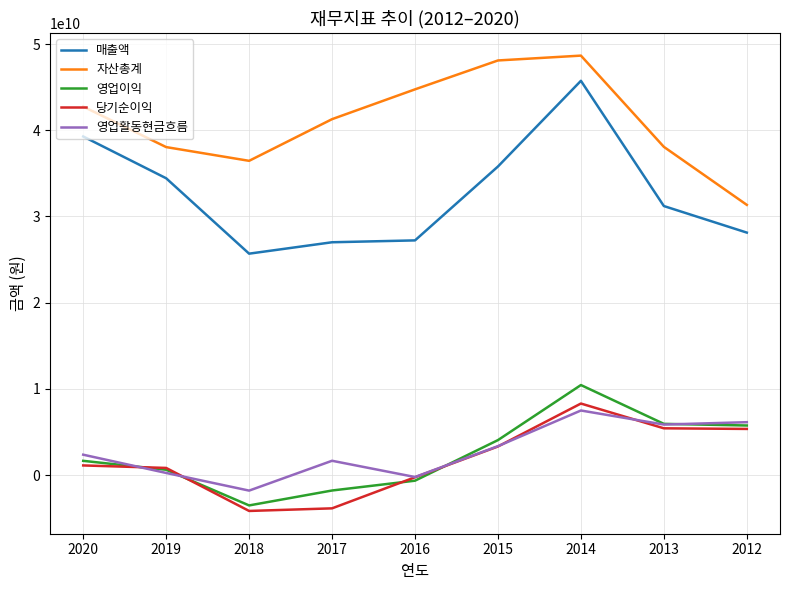

Is this an area chart (filled region under the line)?

No